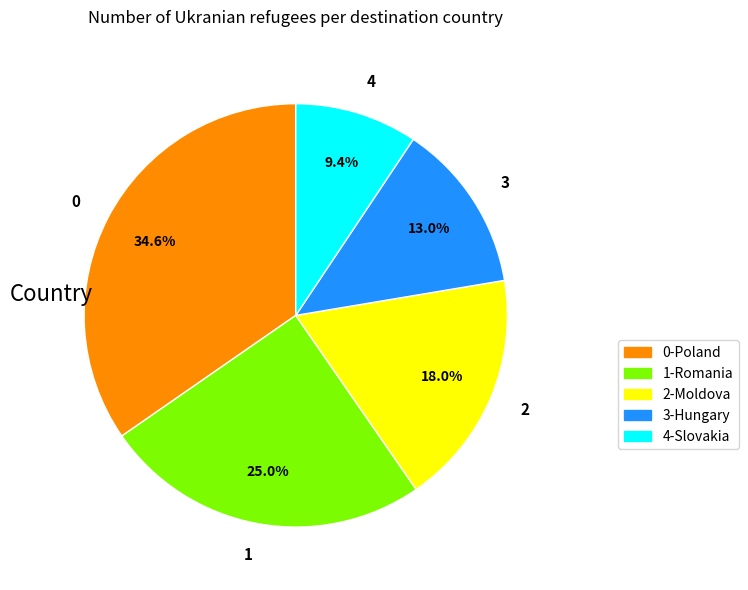

To the nearest percent, what portion does 2 represent?

18%